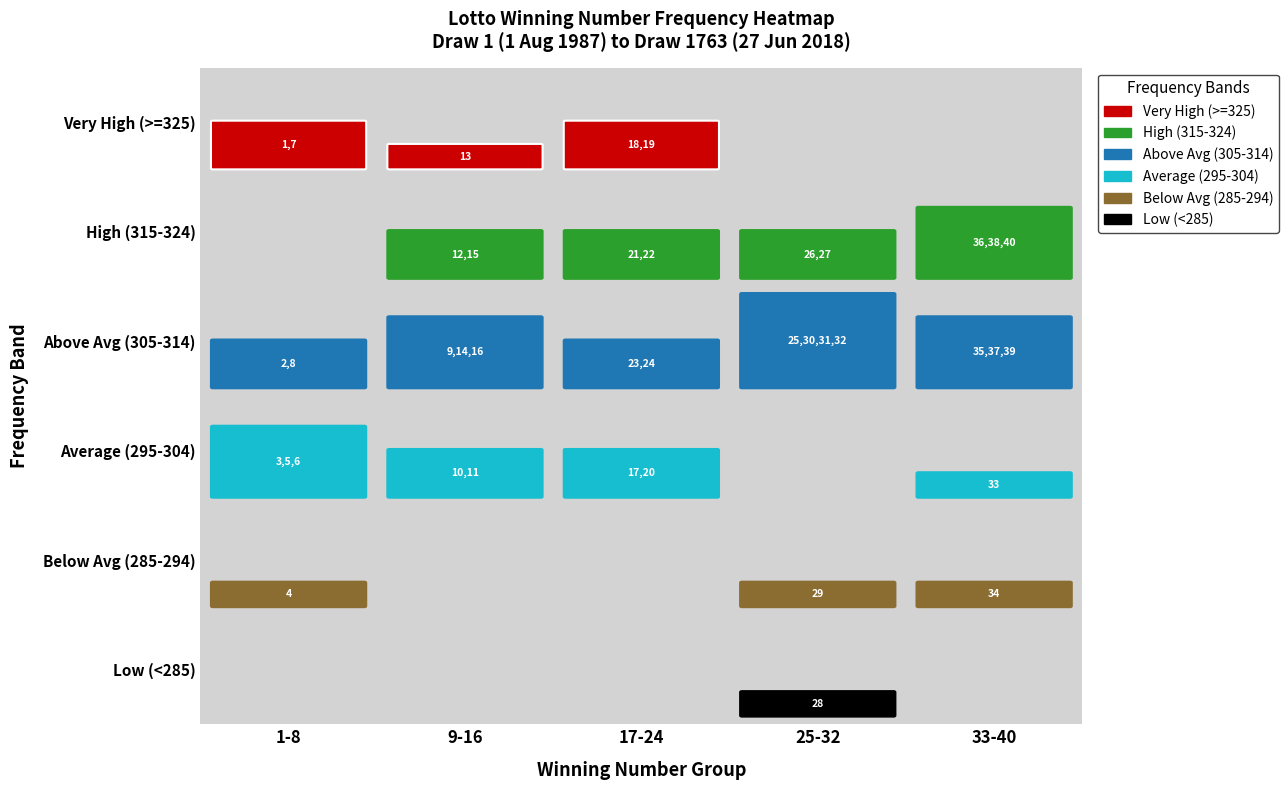

What is the smallest value displayed?

282